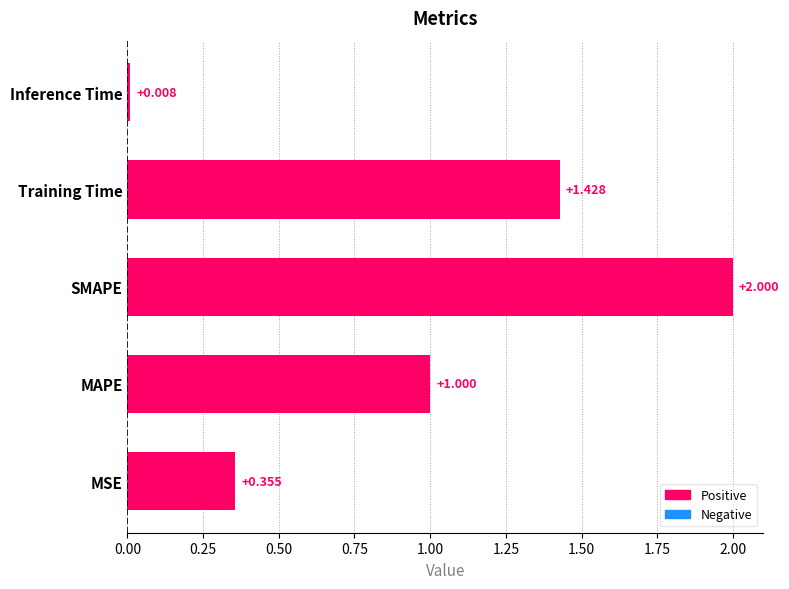

Does the chart contain stacked bars?

No